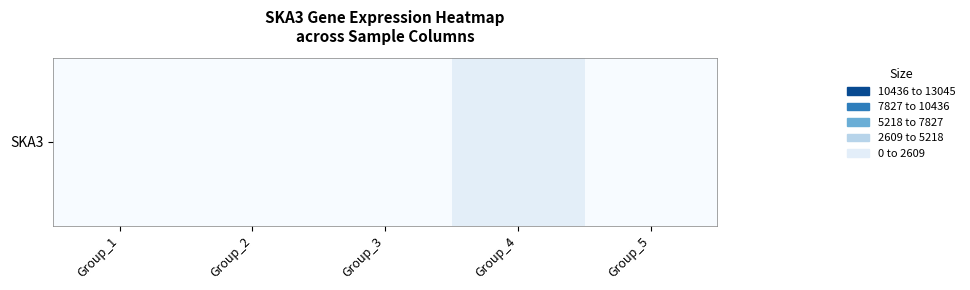

Reading left to right, transcribe all the data shown in this chart.

0.0	0.0	0.0	1304.5	0.0